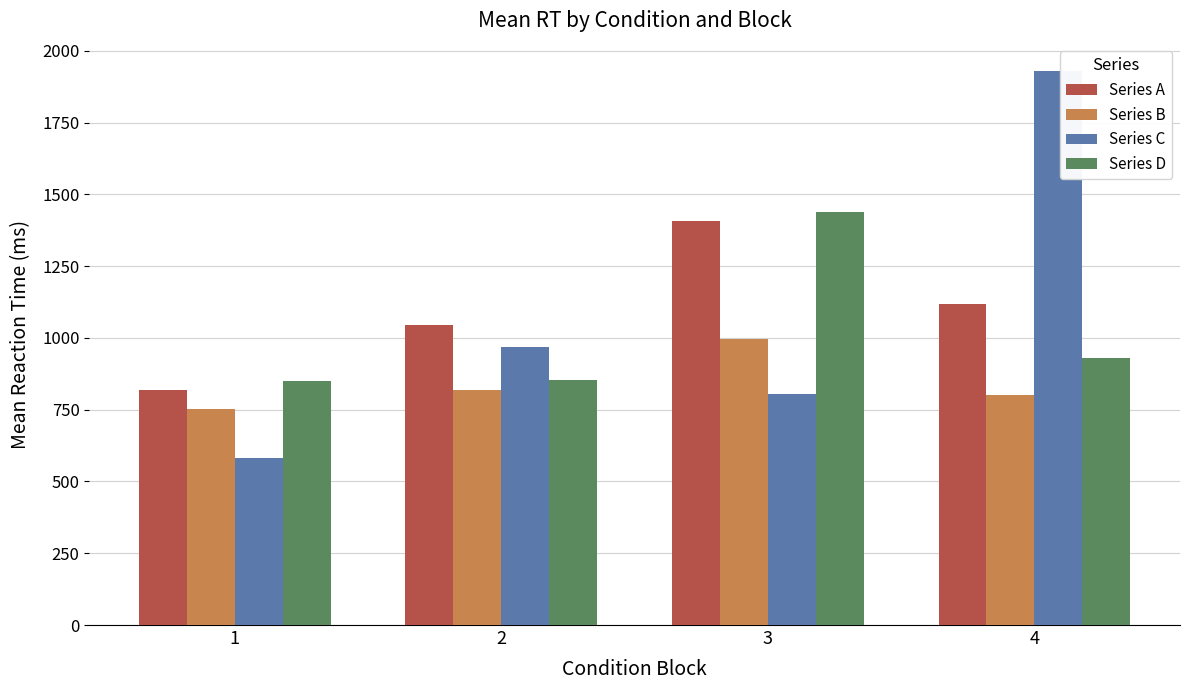

List the labels in order of Series A value, largest first.

3, 4, 2, 1